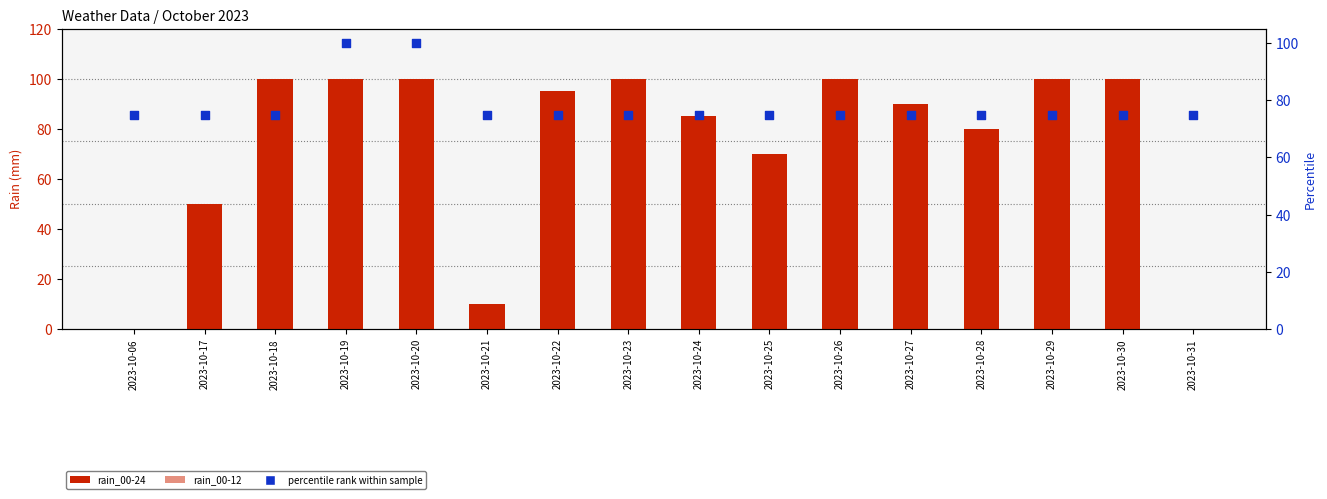

What are all the series names shown in the legend?

rain_00-24, rain_00-12, percentile rank within sample